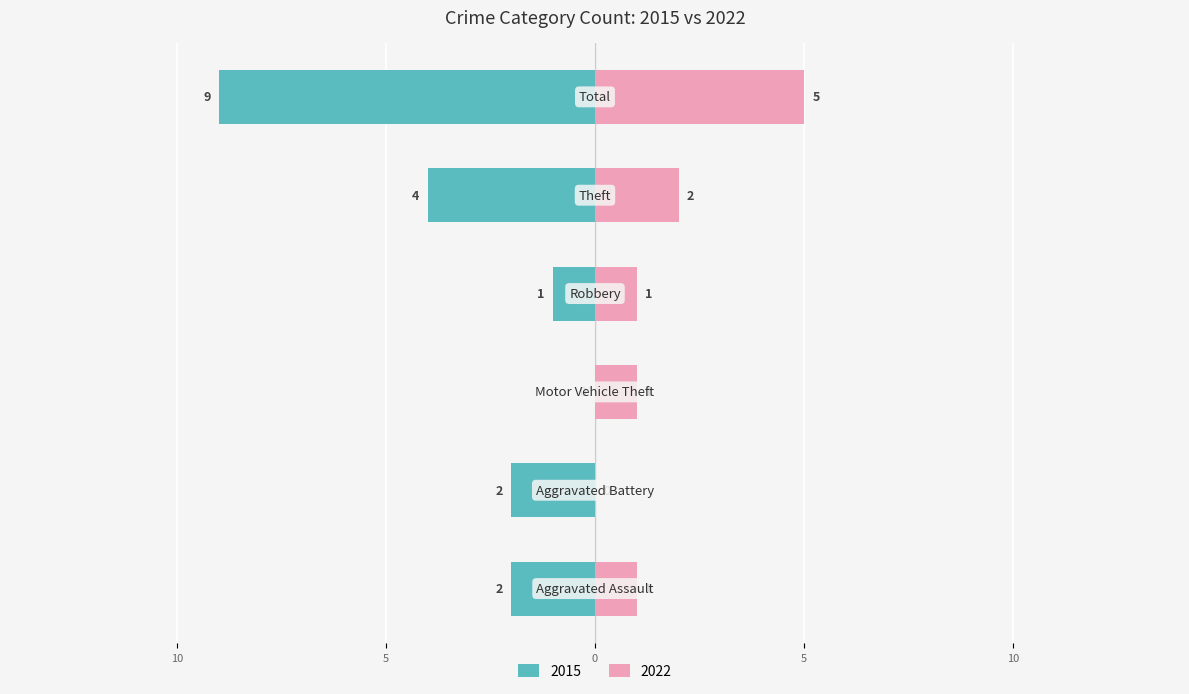

What is the label of the 4th bar from the left?

Robbery